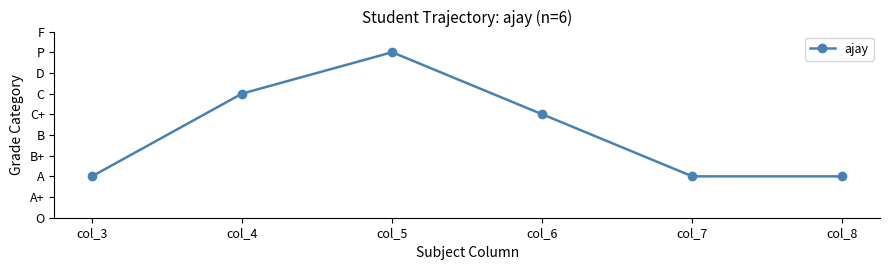

Where does the data first go above 5?

col_4